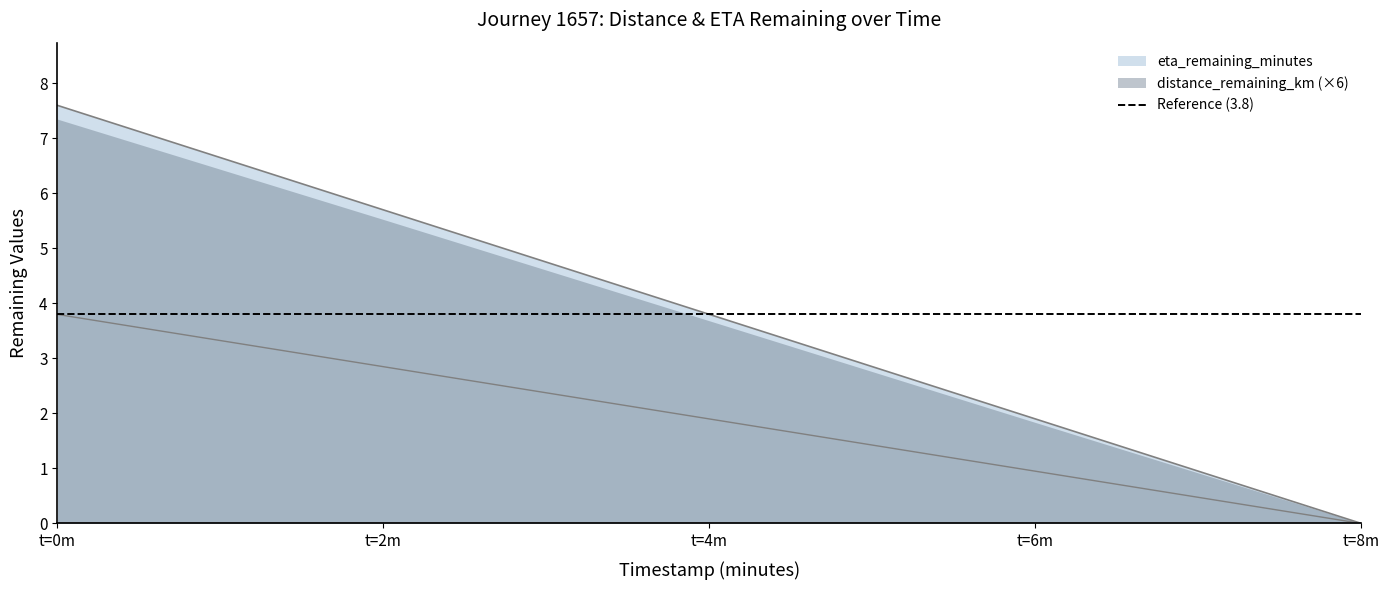

The value of distance_remaining_km at t=6m is 0.5. True or false?

False